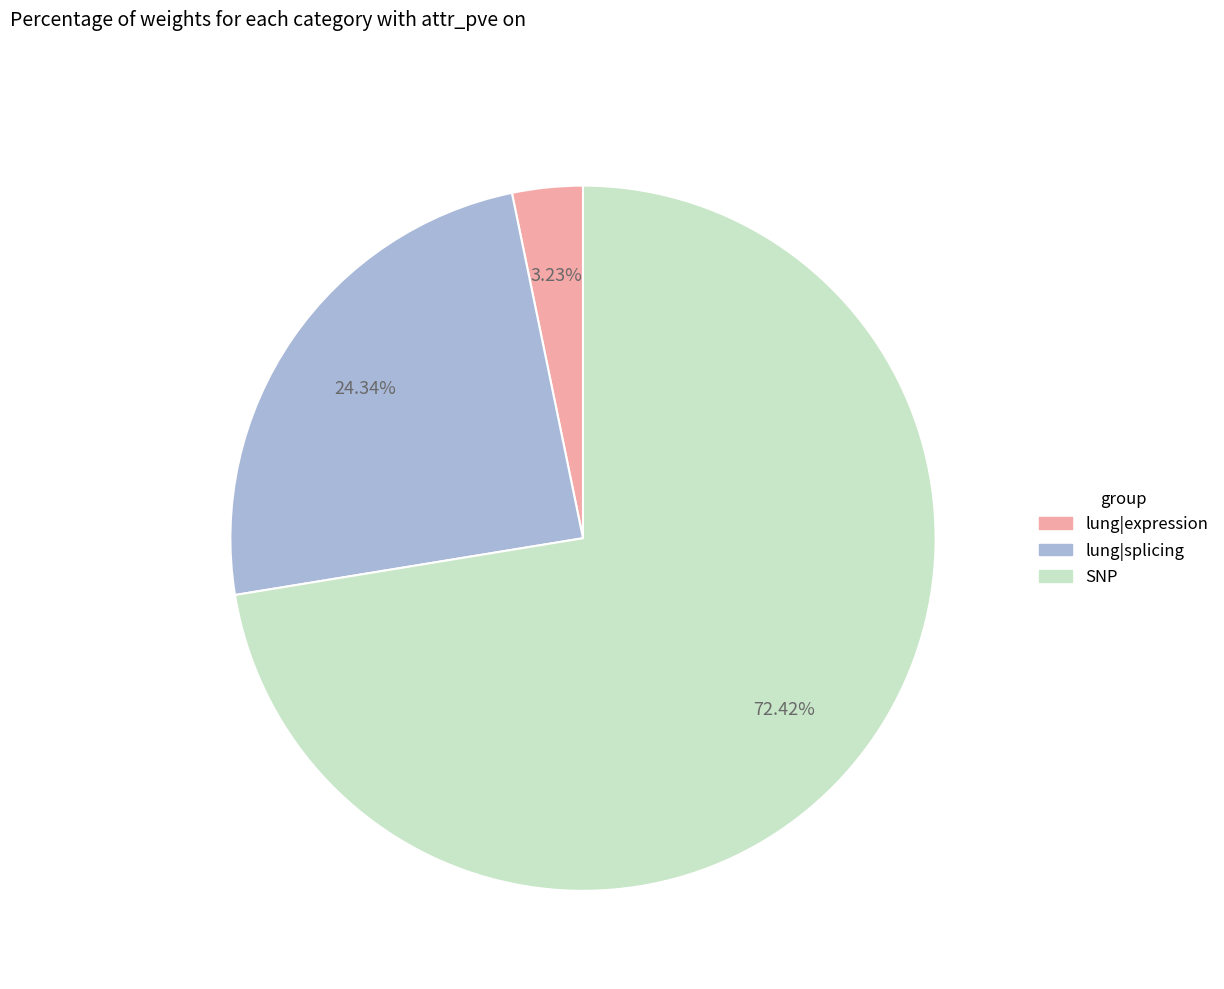

To the nearest percent, what is the difference between the largest and smallest slice percentages?

69%